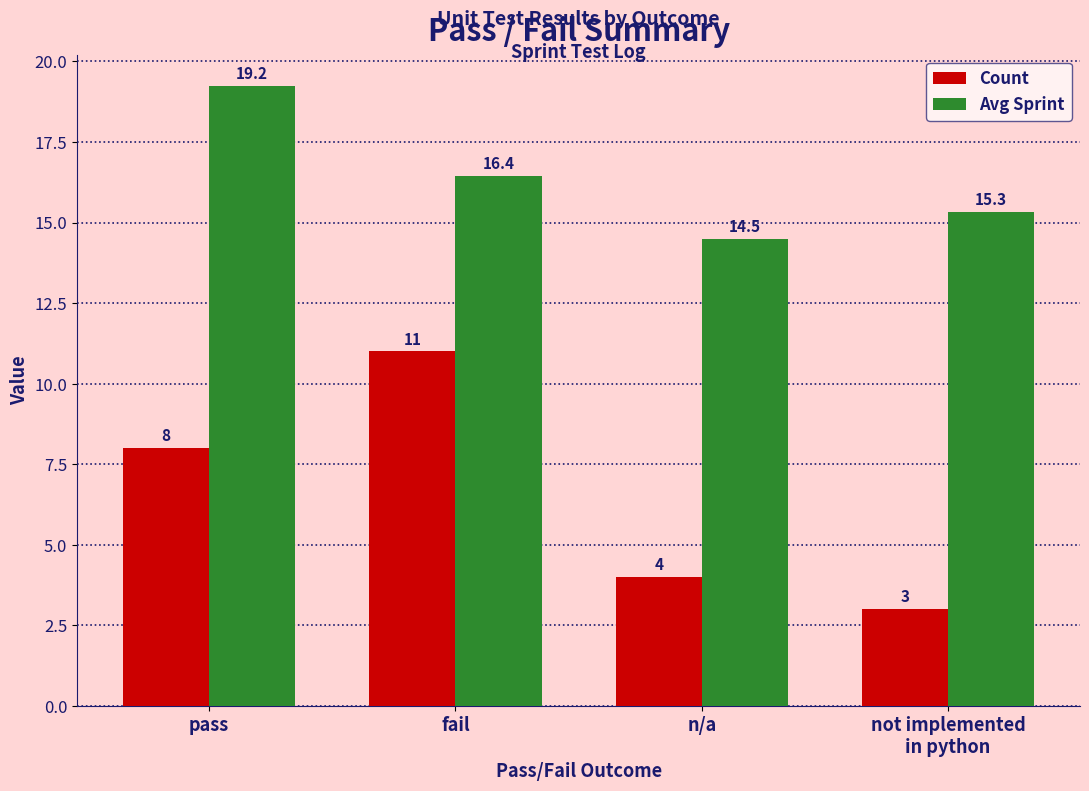

Read the Count value at pass.

8.0